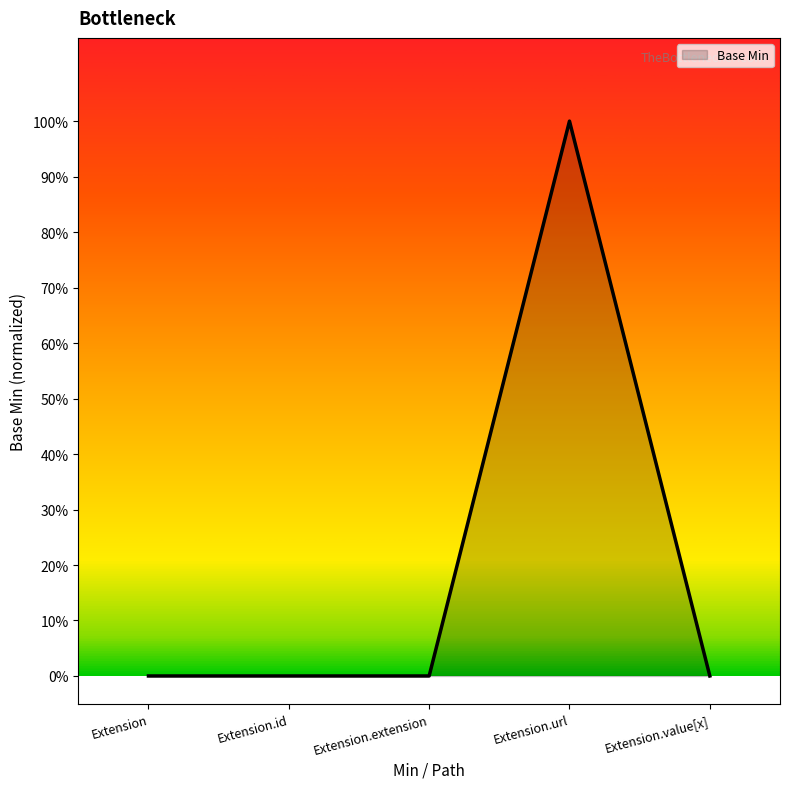

Rank the categories by value from lowest to highest.

Extension, Extension.id, Extension.extension, Extension.value[x], Extension.url